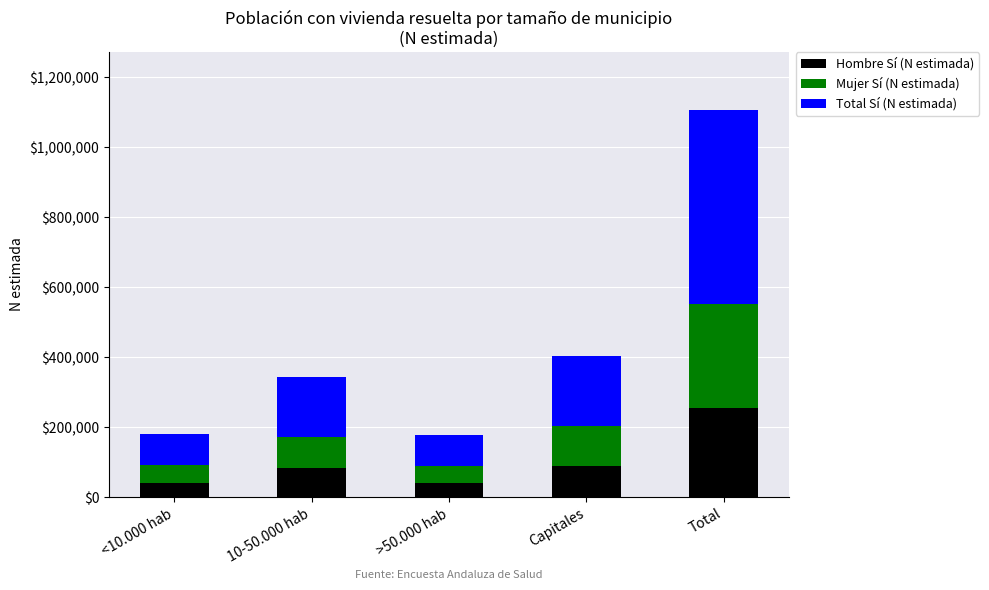

What is the difference between the maximum and minimum values in the Hombre Sí (N estimada) series?

214559